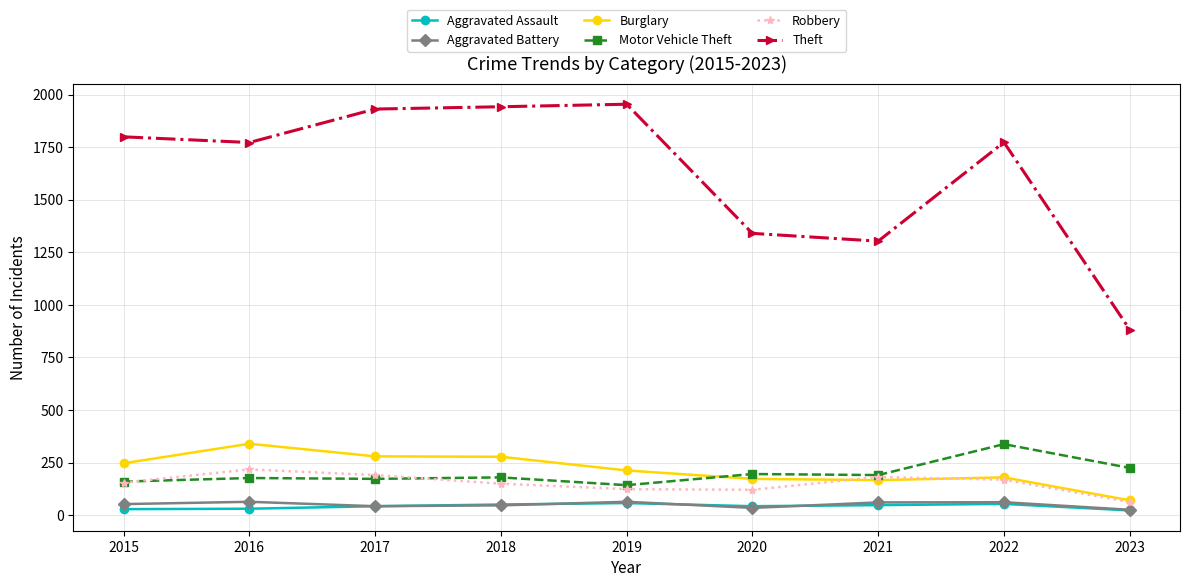

How many lines are shown in the chart?

6